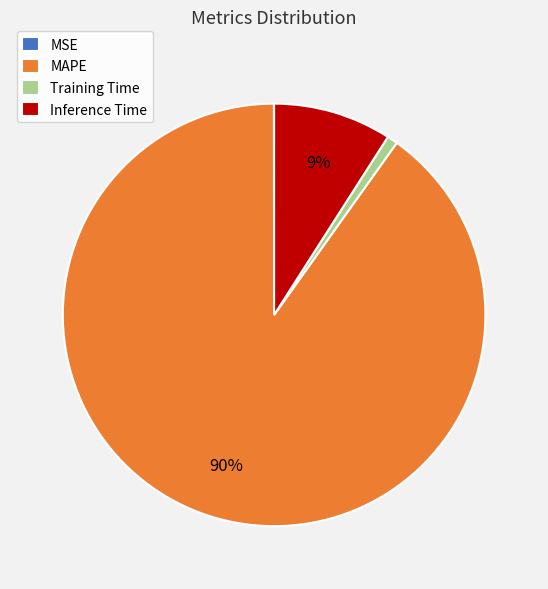

What is the largest slice in the pie chart?

MAPE